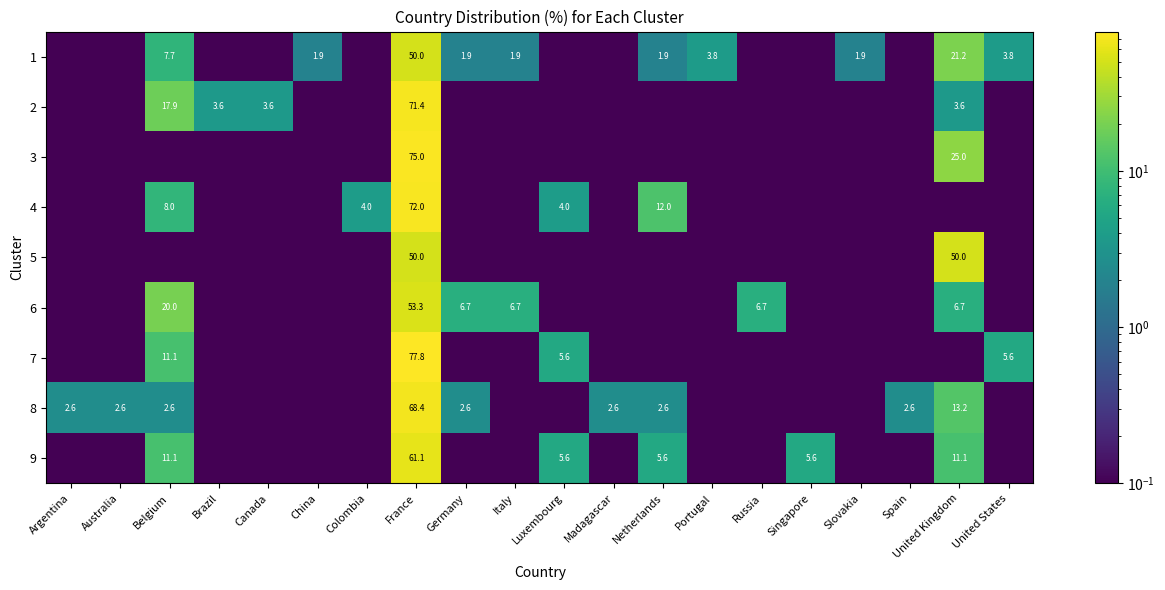

The value of 8 at Argentina is 4.2. True or false?

False